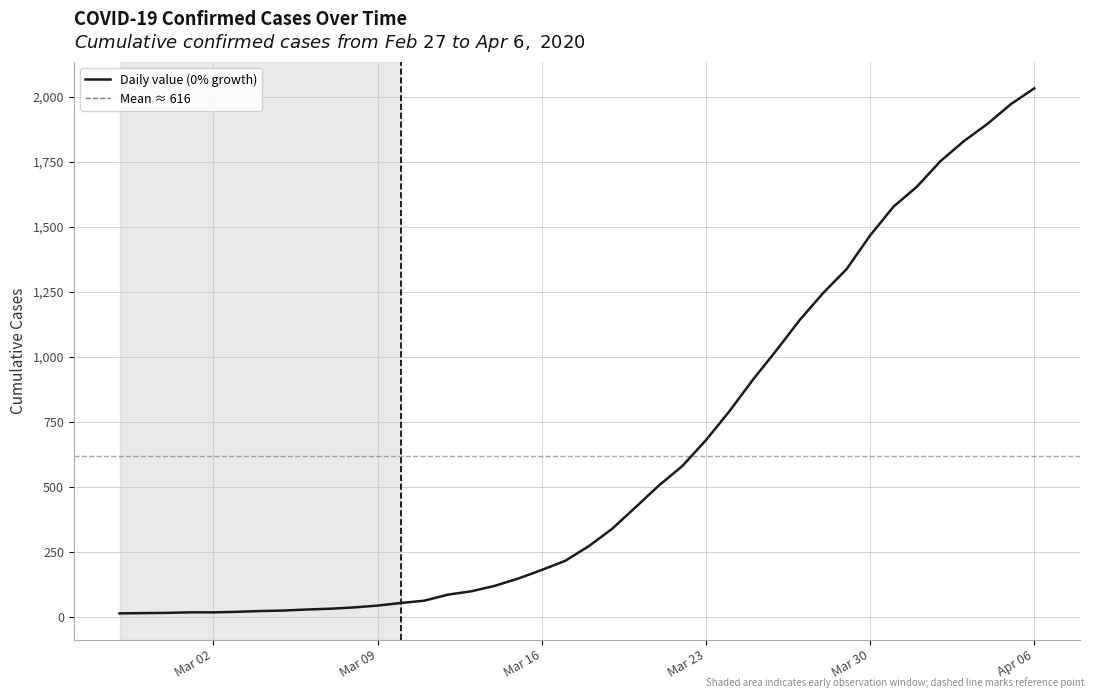

Count the number of data series in this chart.

1